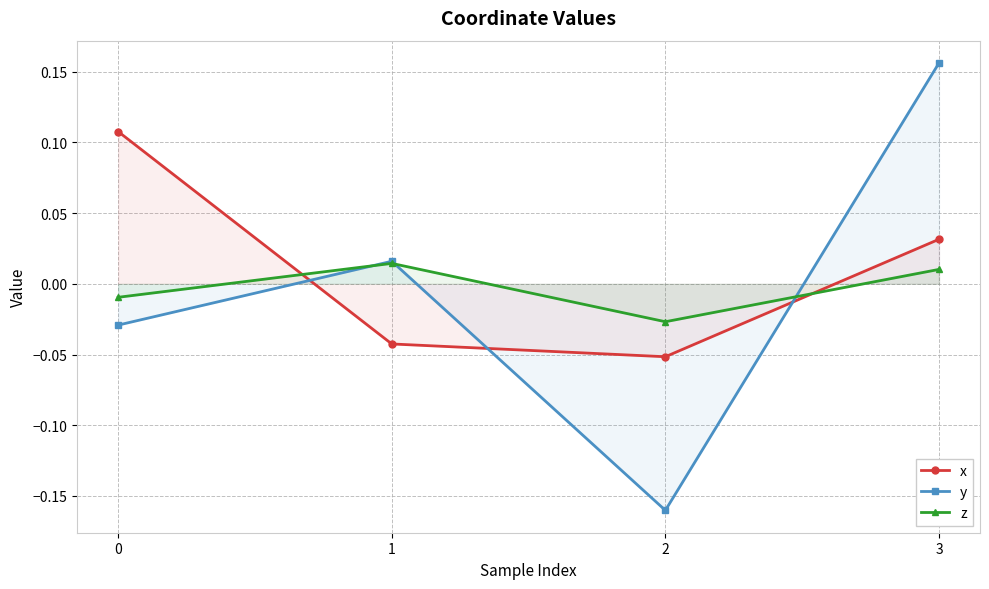

True or false: x has more than 1 points higher than both neighbors.

False